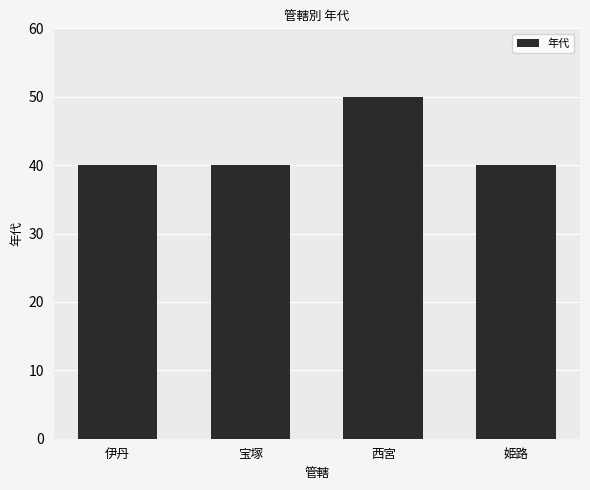

What is the sum of the values at 西宮 and 宝塚?

90